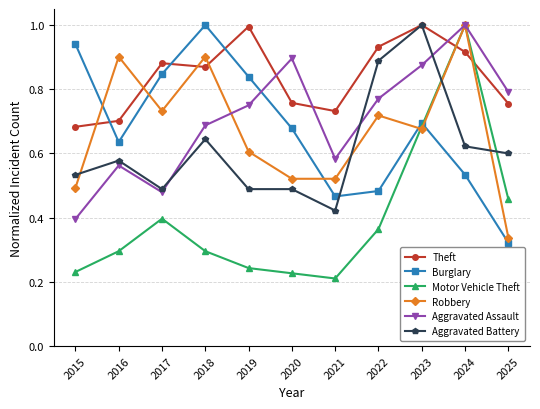

Which series has the largest range (max minus min)?

Motor Vehicle Theft